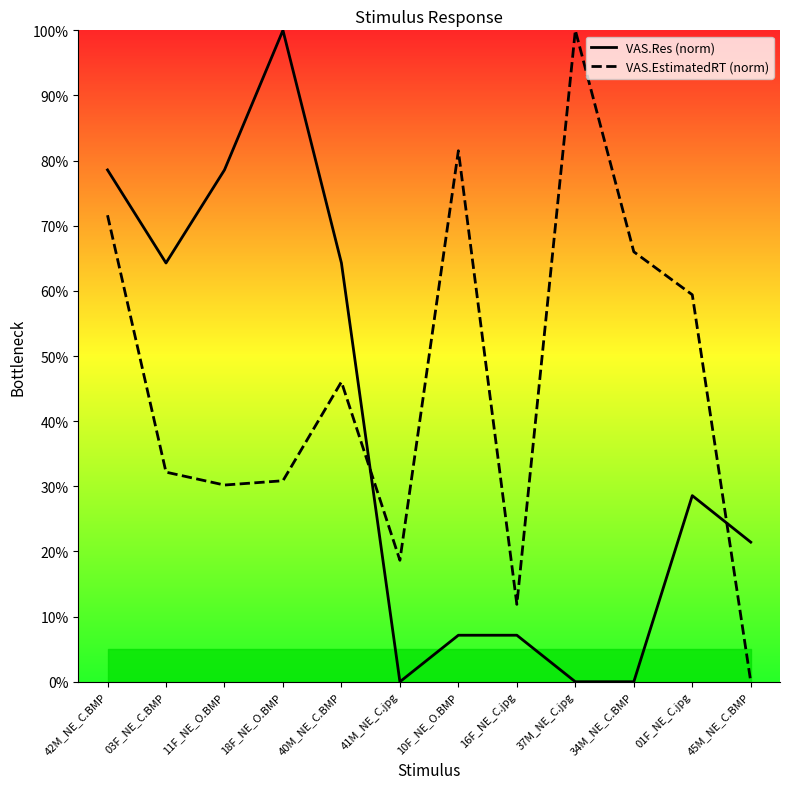

Is it true that VAS.EstimatedRT (norm) equals 30.9 at 18F_NE_O.BMP?

True